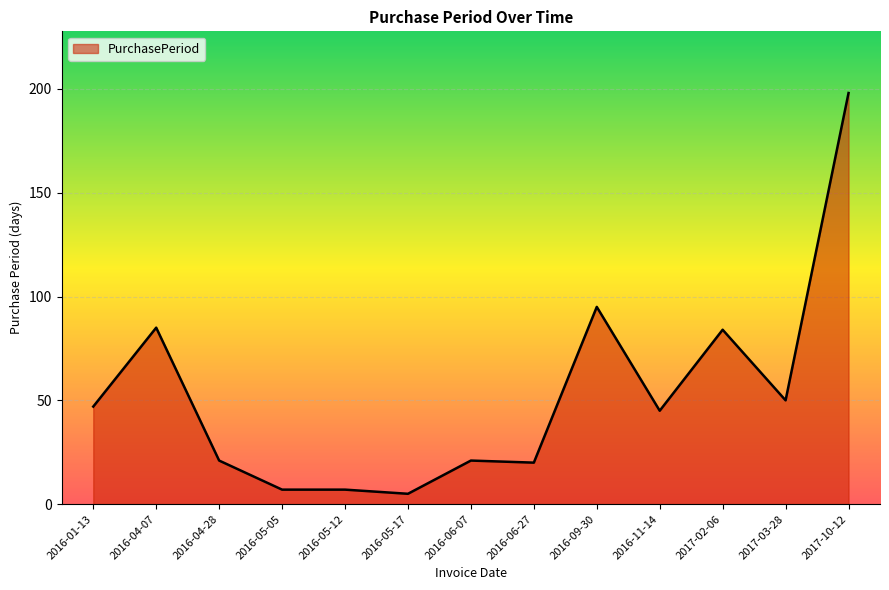

What position from the right is 2016-09-30?

5